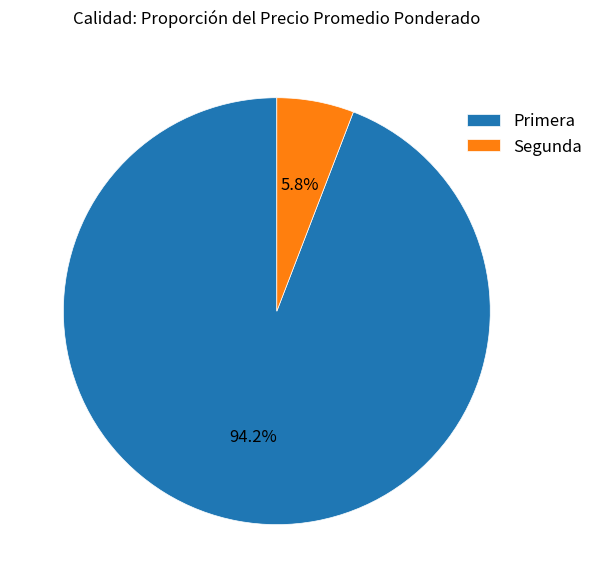

What is the smallest slice in the pie chart?

Segunda